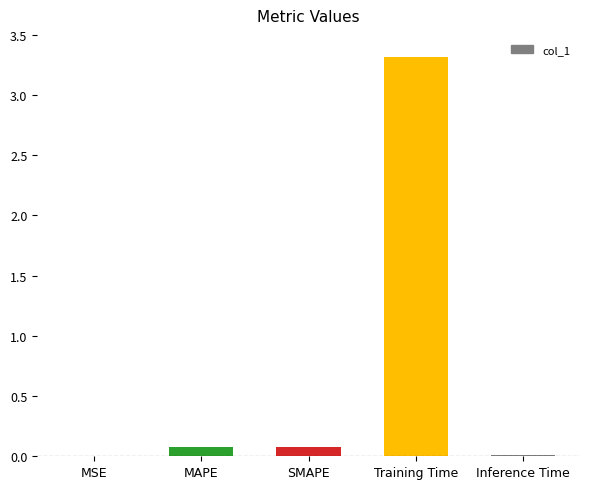

What is the maximum value shown in the chart?

3.3